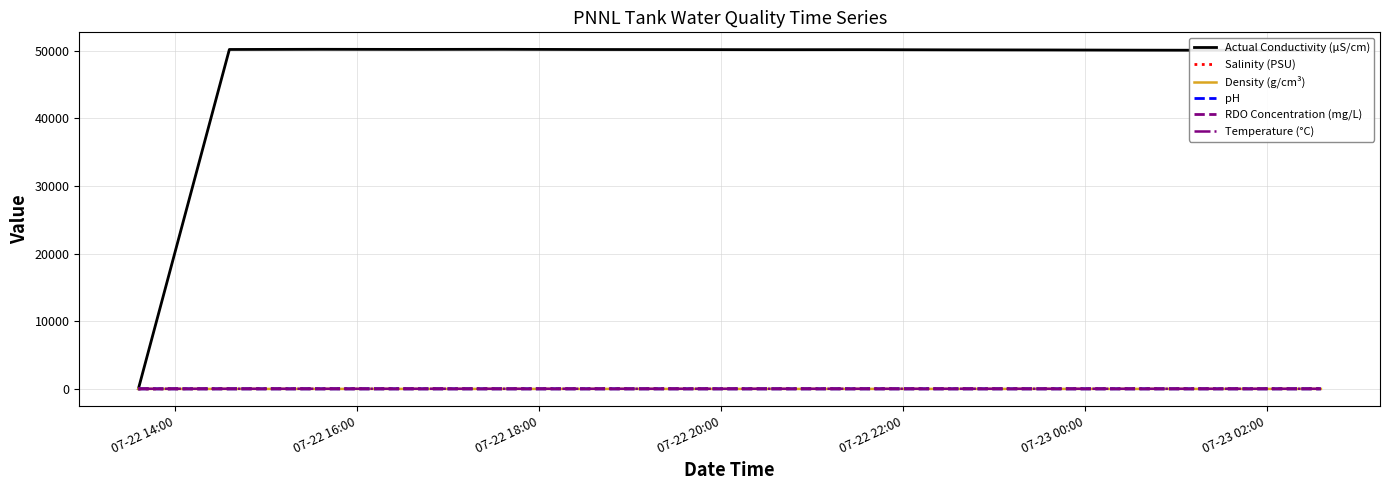

Which series has the largest range (max minus min)?

Actual Conductivity (µS/cm)